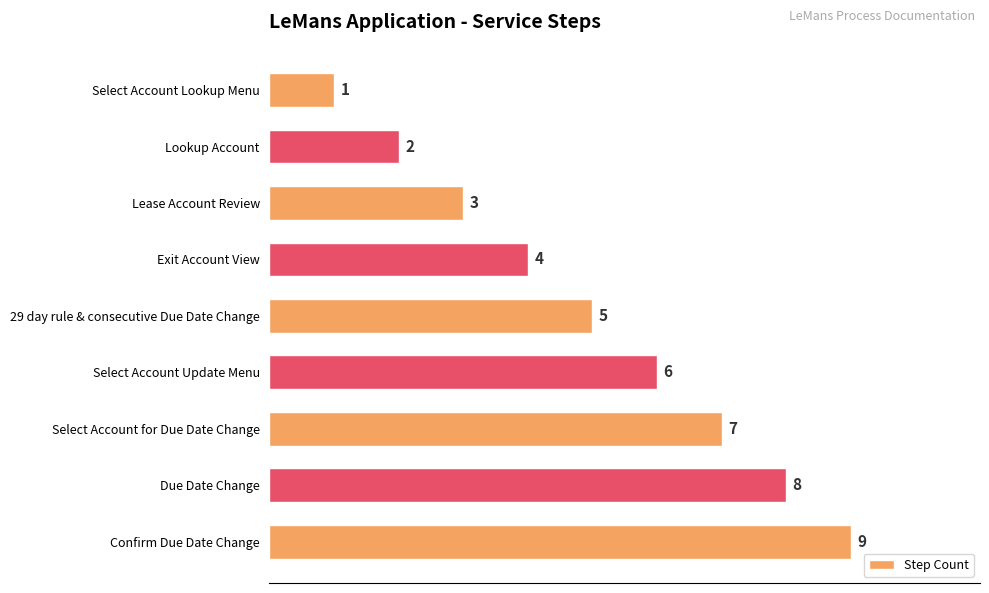

Is it true that the value at Exit Account View is 4?

True